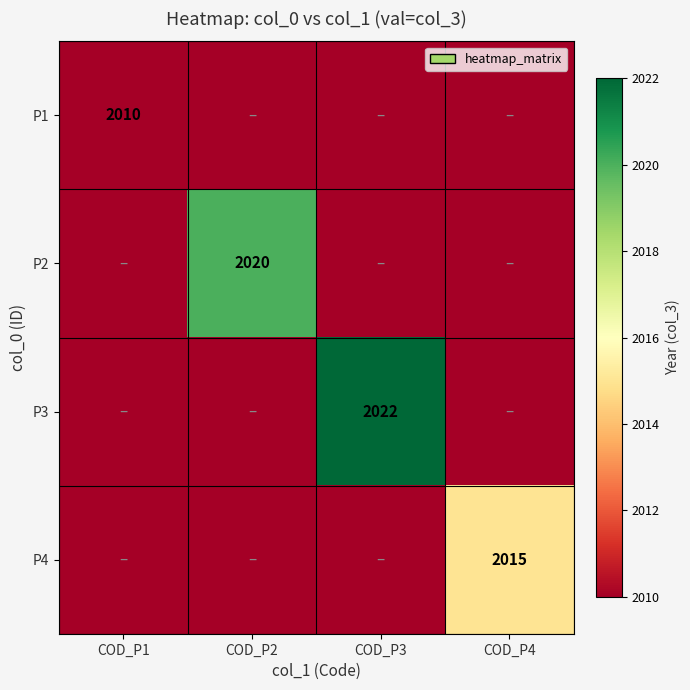

At how many categories does at least one series exceed 1132?

4